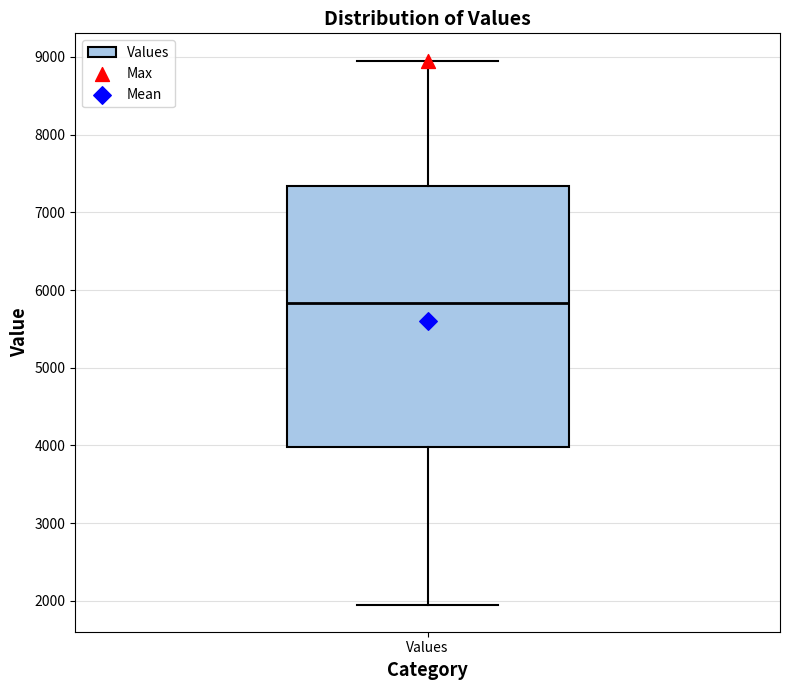

Read this box plot against the y-axis: the position of the median line, the range covered by the box, and the ends of both whiskers. The values are not printed on the chart, so give them approximately, as read against the axis.

median 5800, box 4000 to 7300, whiskers 2000 to 9000